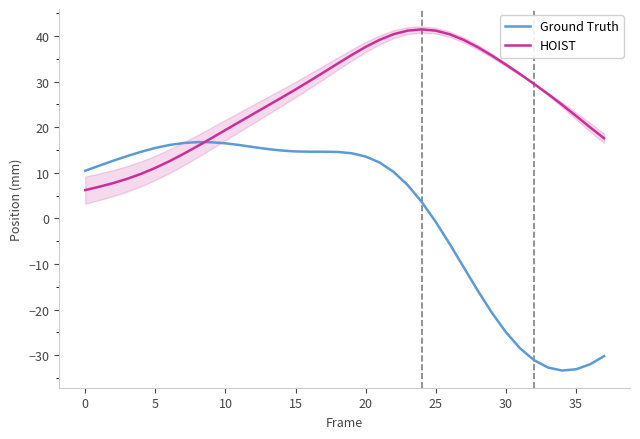

Which label corresponds to the largest value in the chart?

24